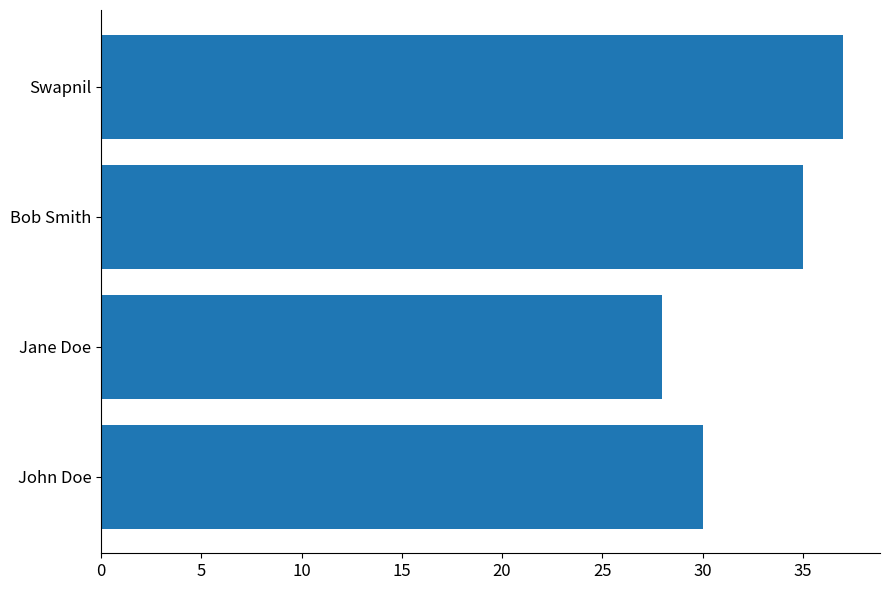

Is it true that the value at Bob Smith is 35?

True